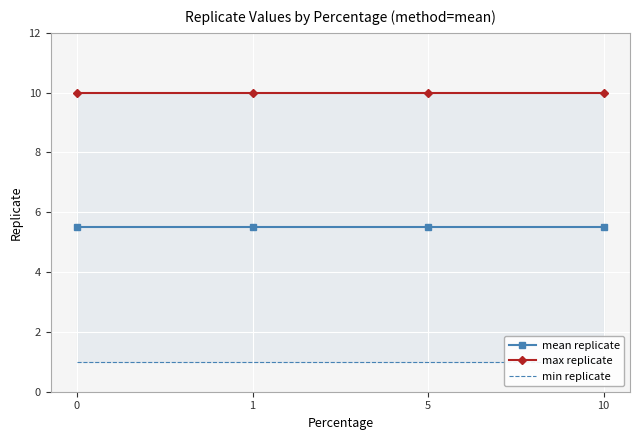

What are all the series names shown in the legend?

mean replicate, max replicate, min replicate